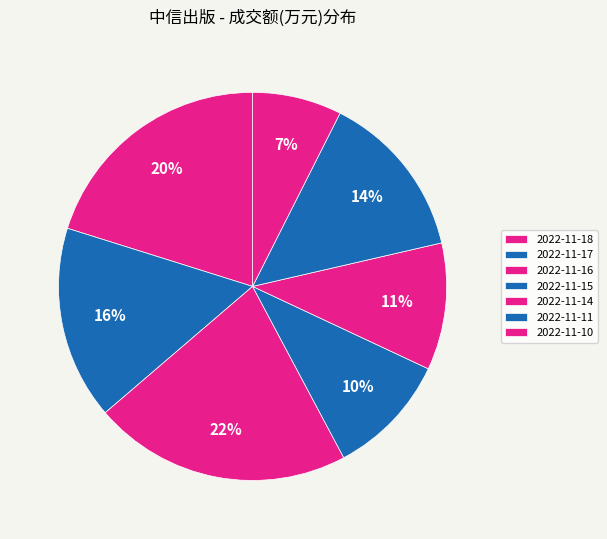

The 2022-11-11 slice represents 23% of the pie. True or false?

False